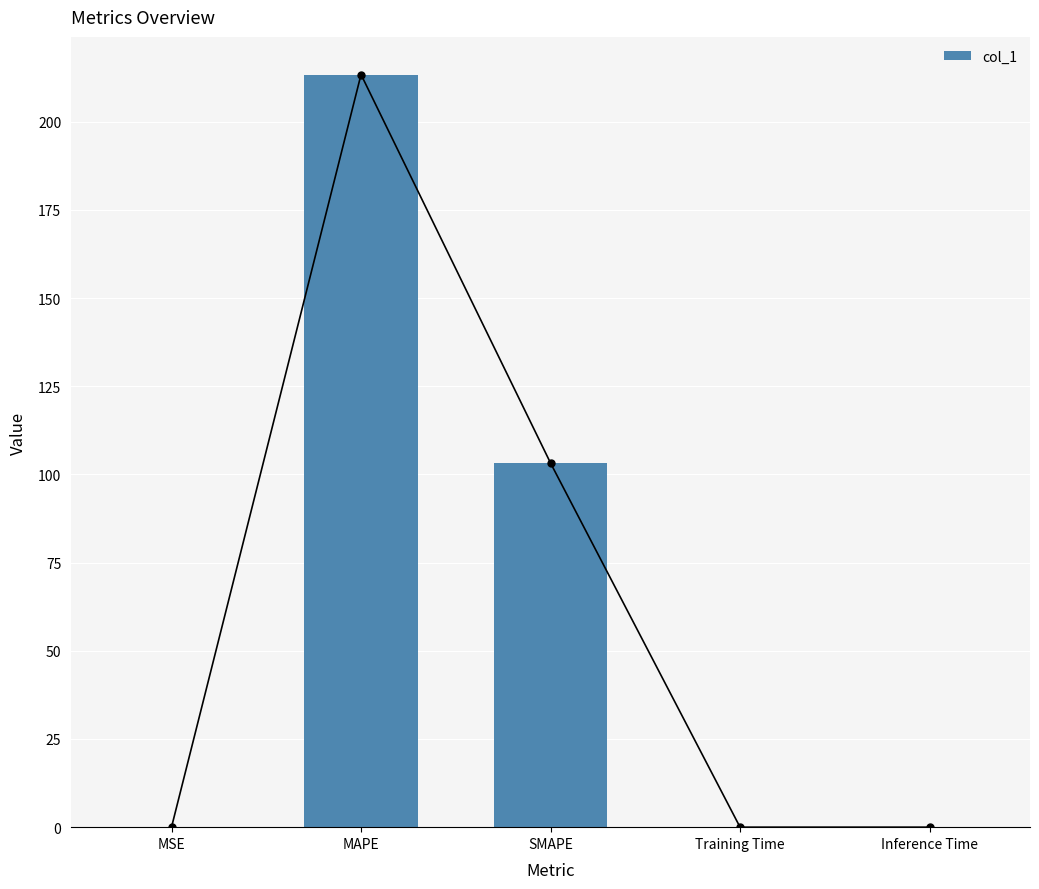

What is the value of the 2nd bar from the left?

213.4